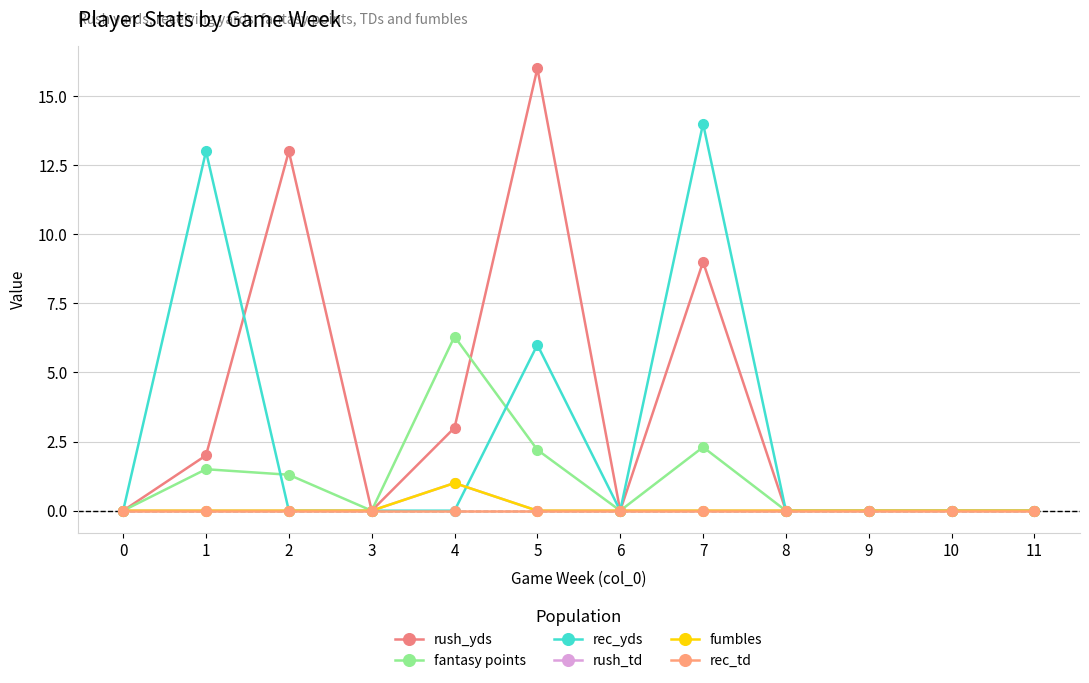

Is it true that rush_yds equals 3.0 at 4?

True